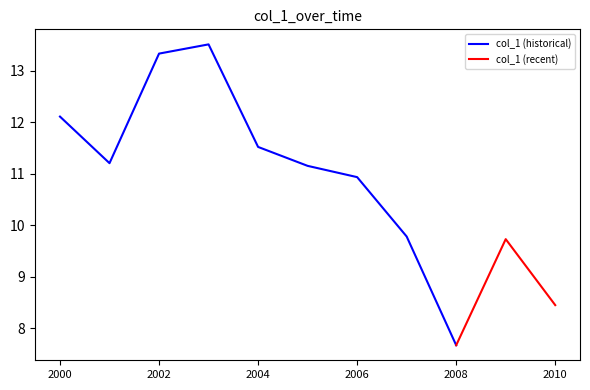

Is it true that the value at 2007-04-15 is 15.2?

False